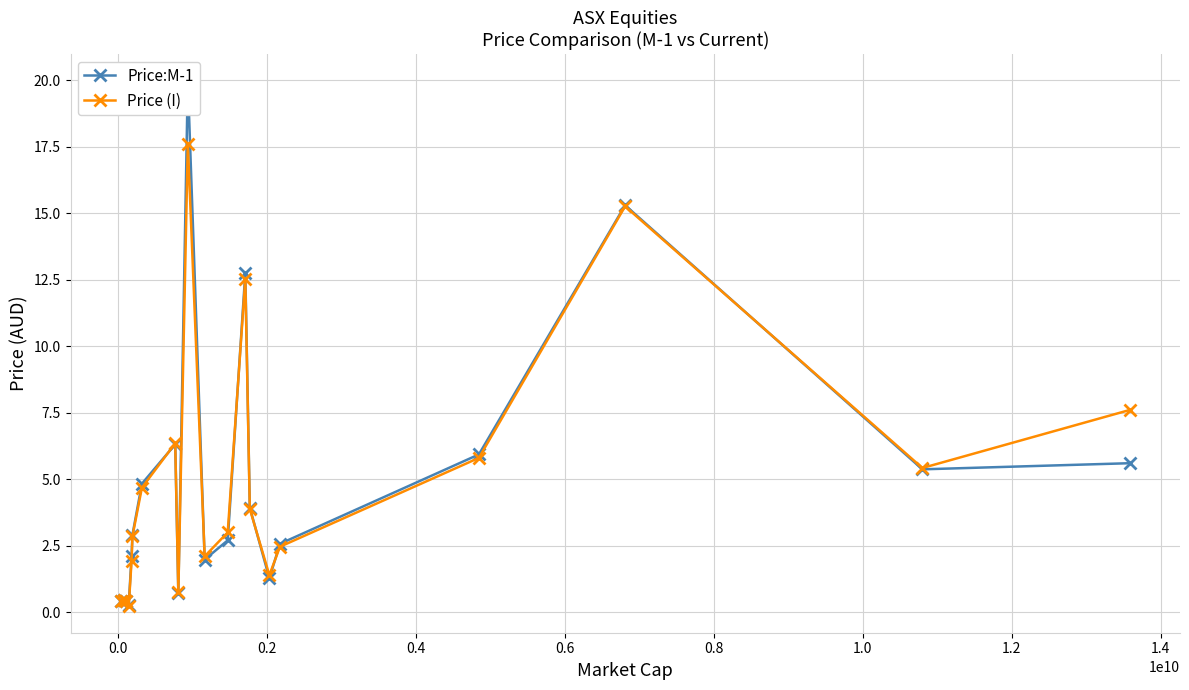

How many interior local peaks does the Price (I) series have?

5